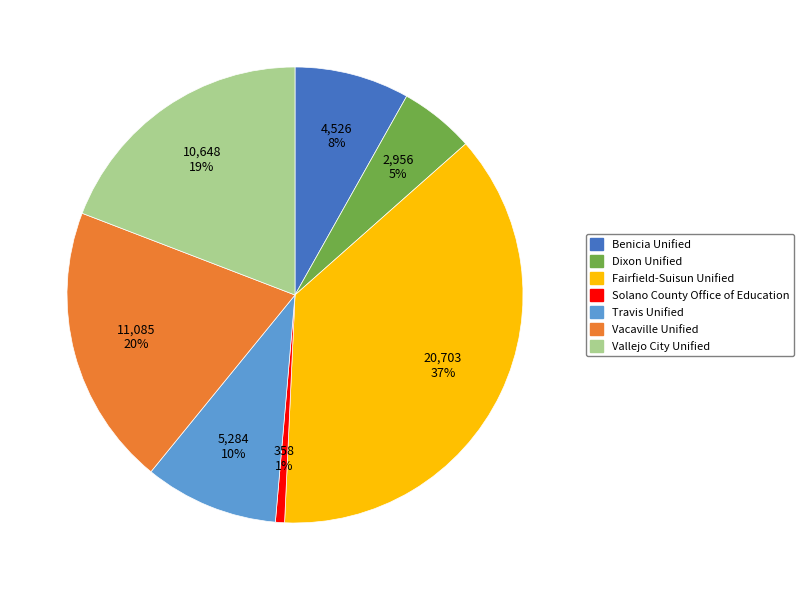

How many segments does this pie chart have?

7